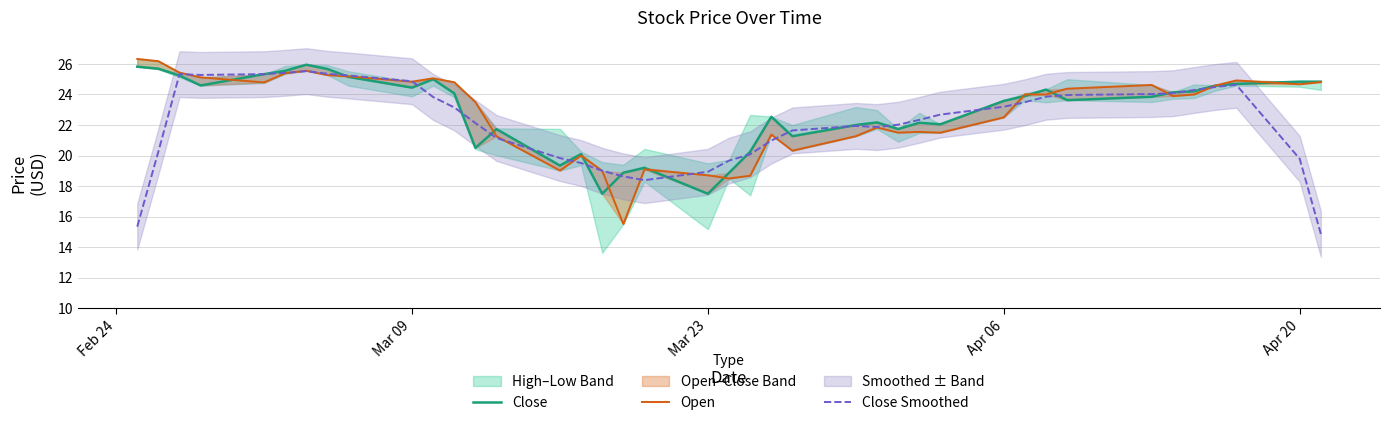

What is the maximum value for Close Smoothed?

25.5